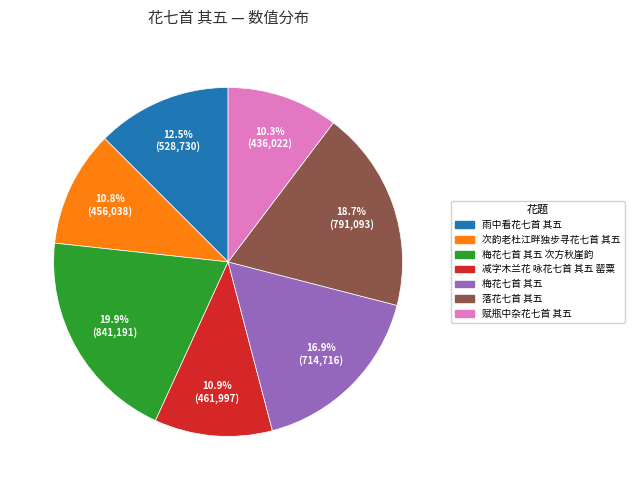

Is there any slice that represents more than half of the pie?

No